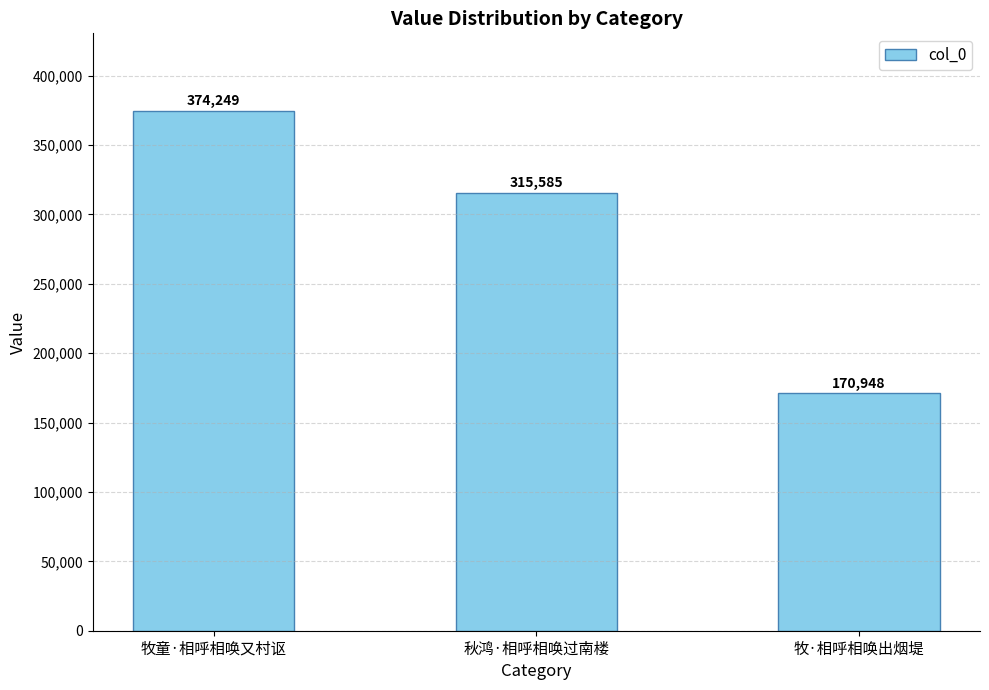

Does the chart contain stacked bars?

No